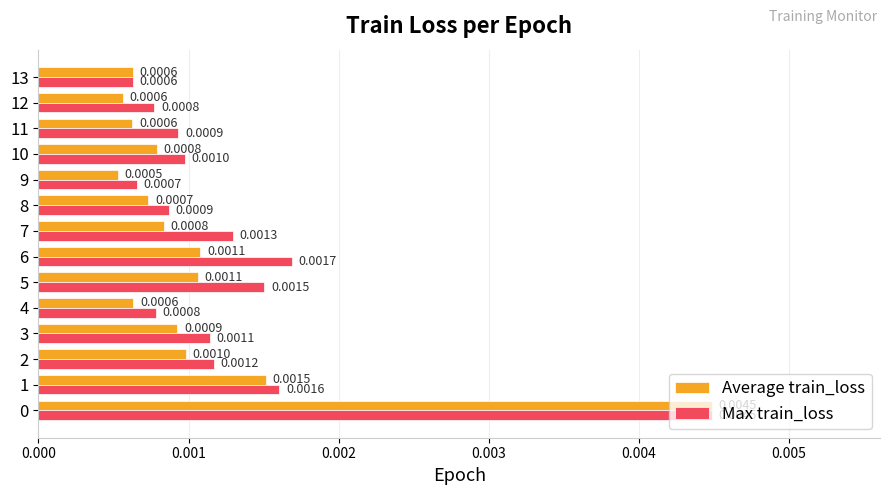

Where is Max train_loss nearest to the value 0?

13